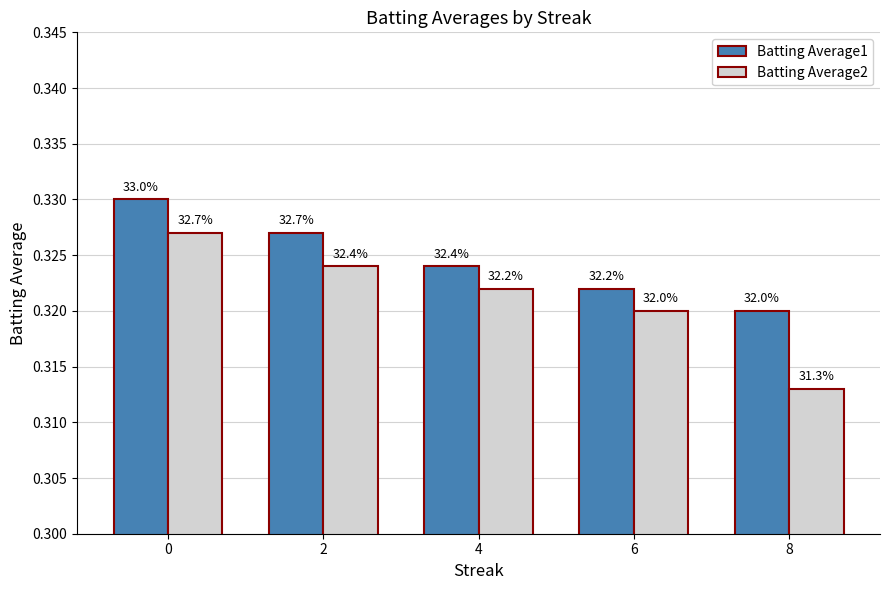

What are all the series names shown in the legend?

Batting Average1, Batting Average2